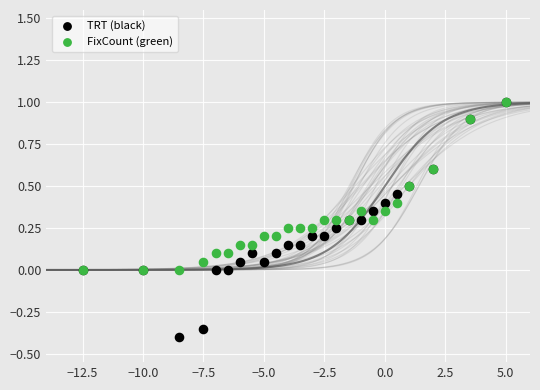

Which series reaches the minimum Y coordinate?

TRT (black)